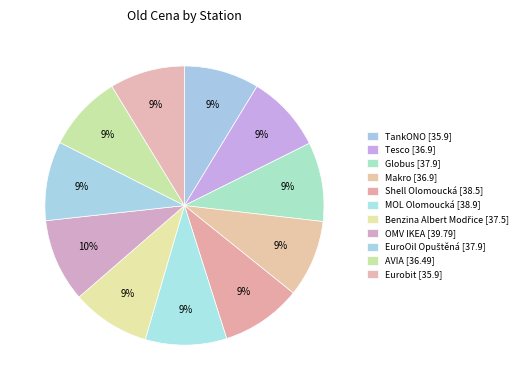

Is it true that Makro is 9% of the pie?

True